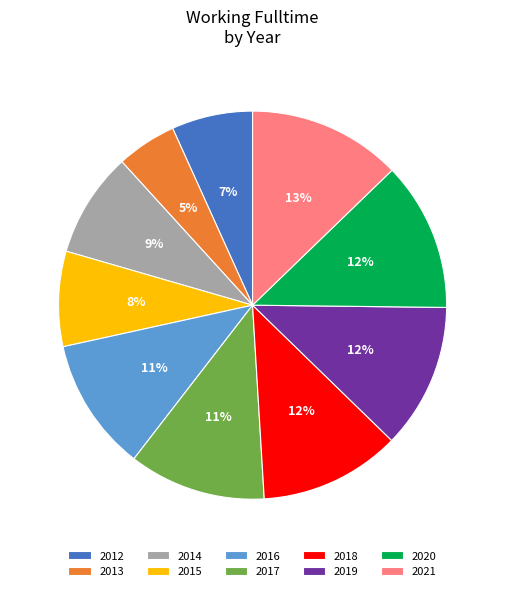

What is the smallest slice in the pie chart?

2013